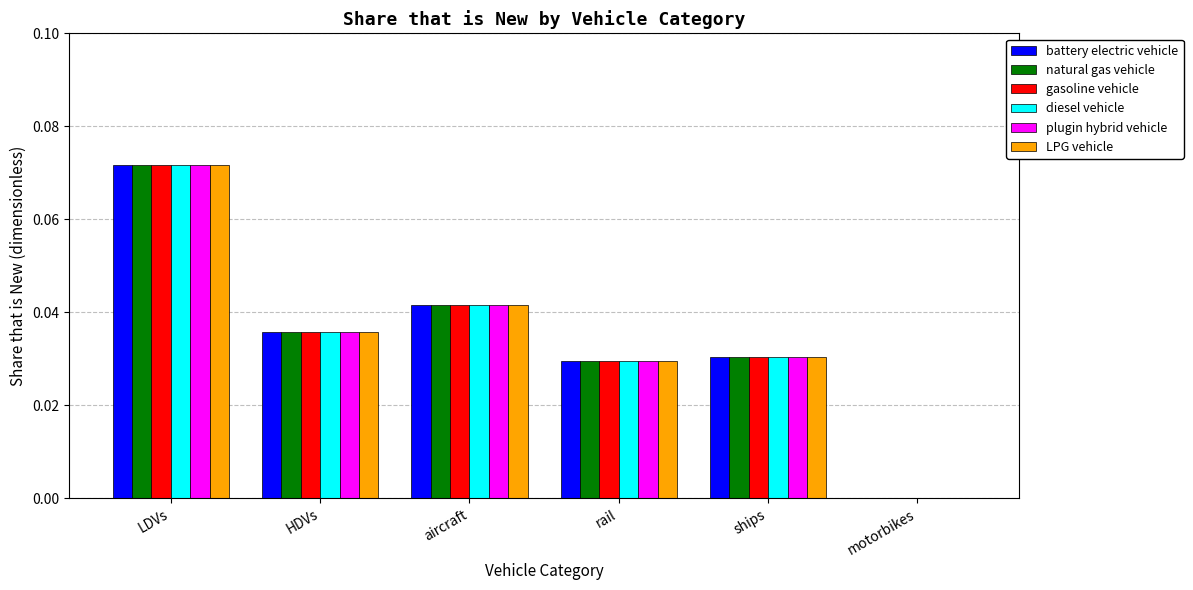

How many distinct data groups are displayed?

6